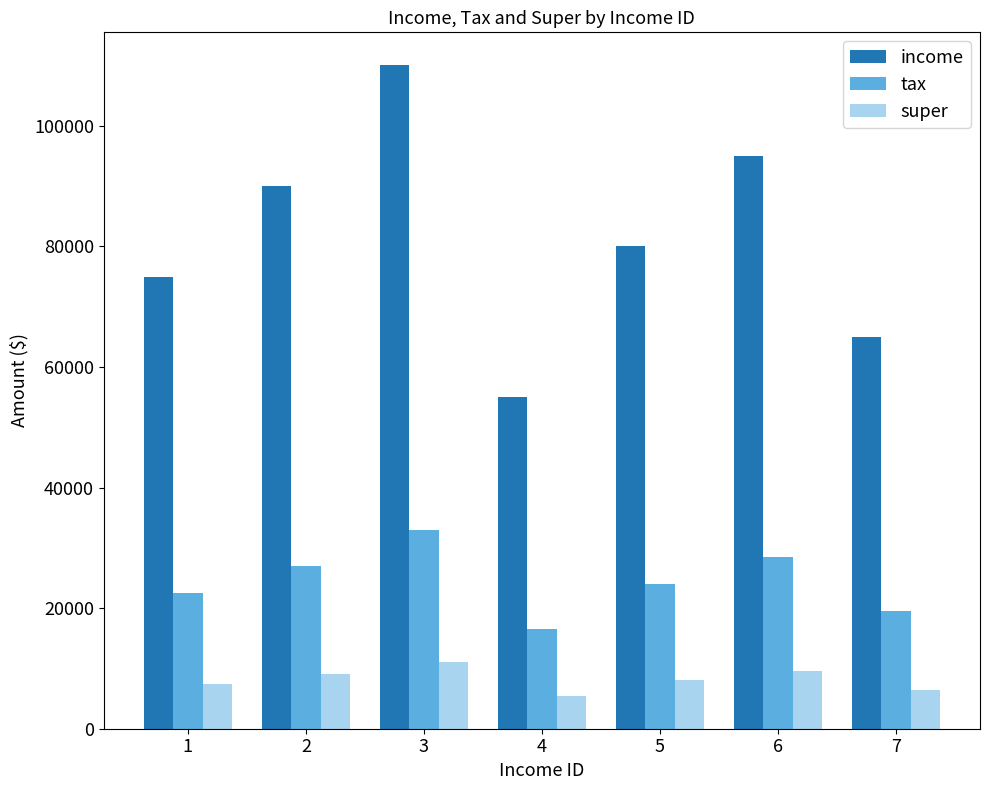

How many data points in tax are less than 24000?

3